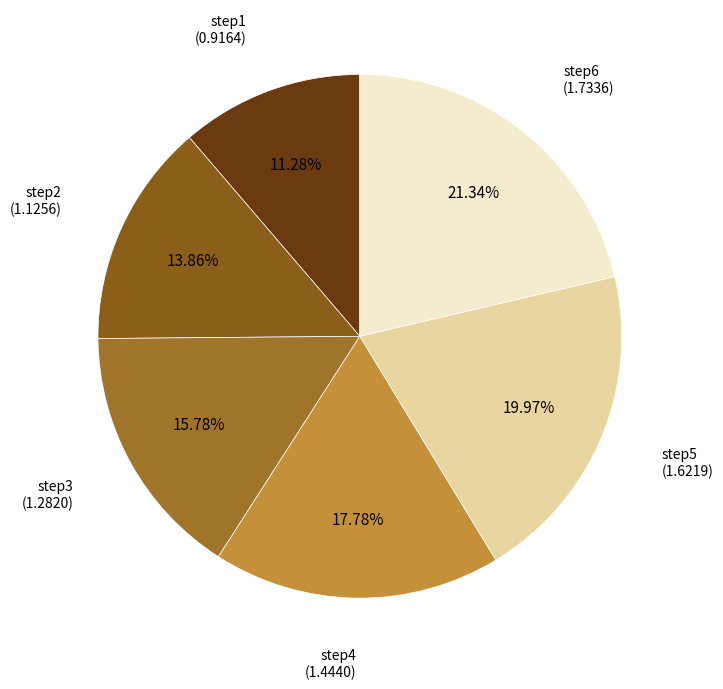

Does any single category account for the majority?

No